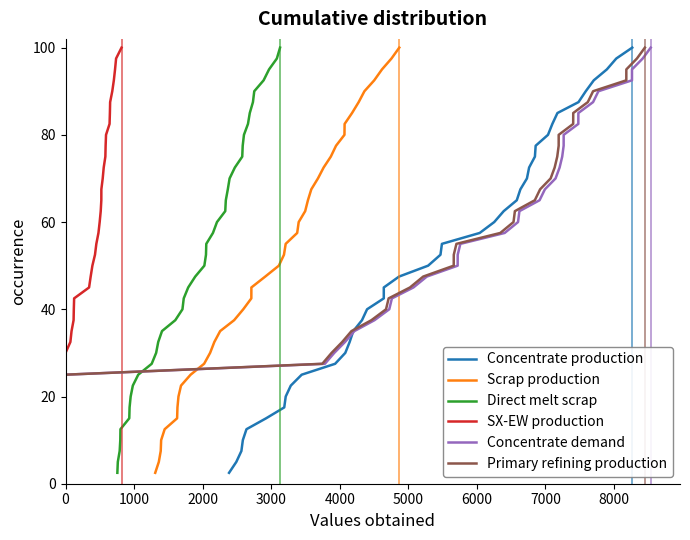

How many values in the Concentrate production series are below 52?

20